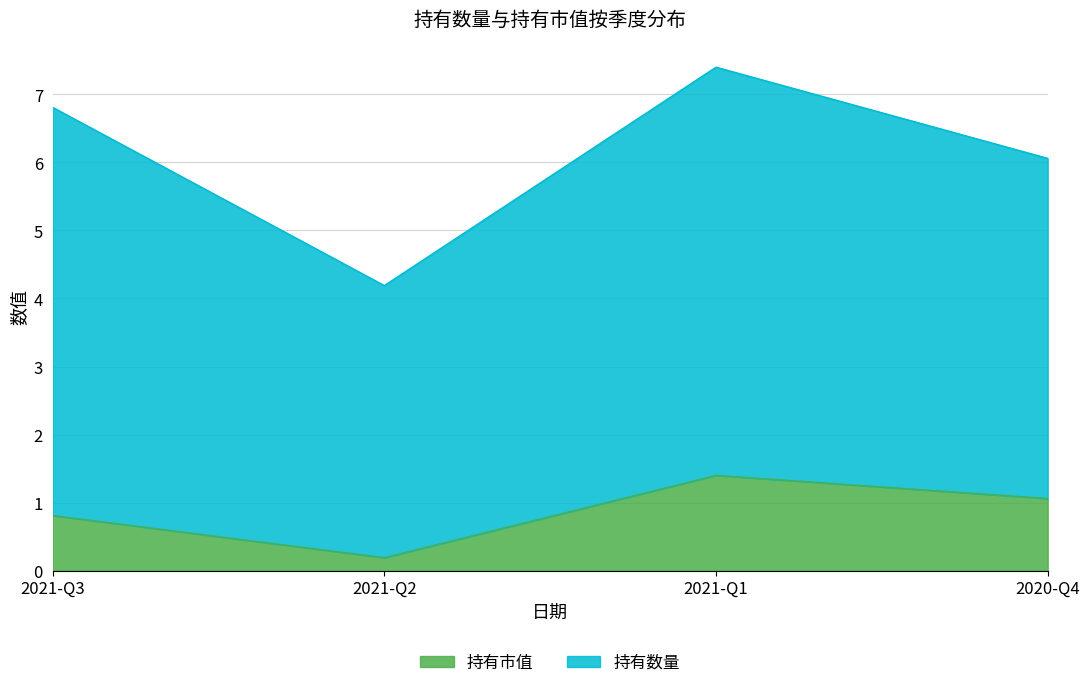

The chart shows a value of 0.1 at 2021-Q2. True or false?

False